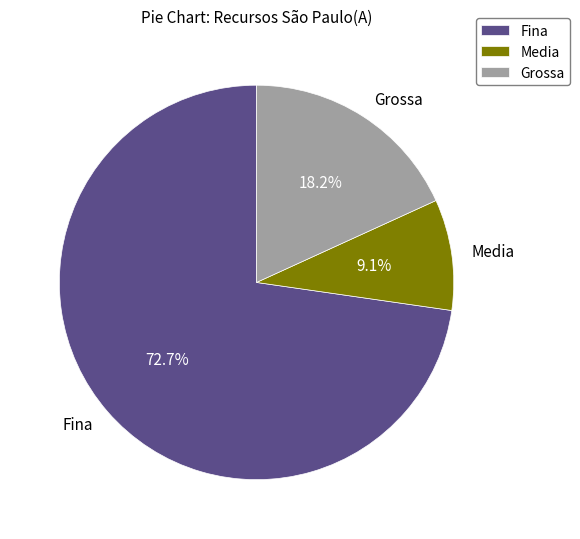

Which has a higher value, Grossa or Media?

Grossa